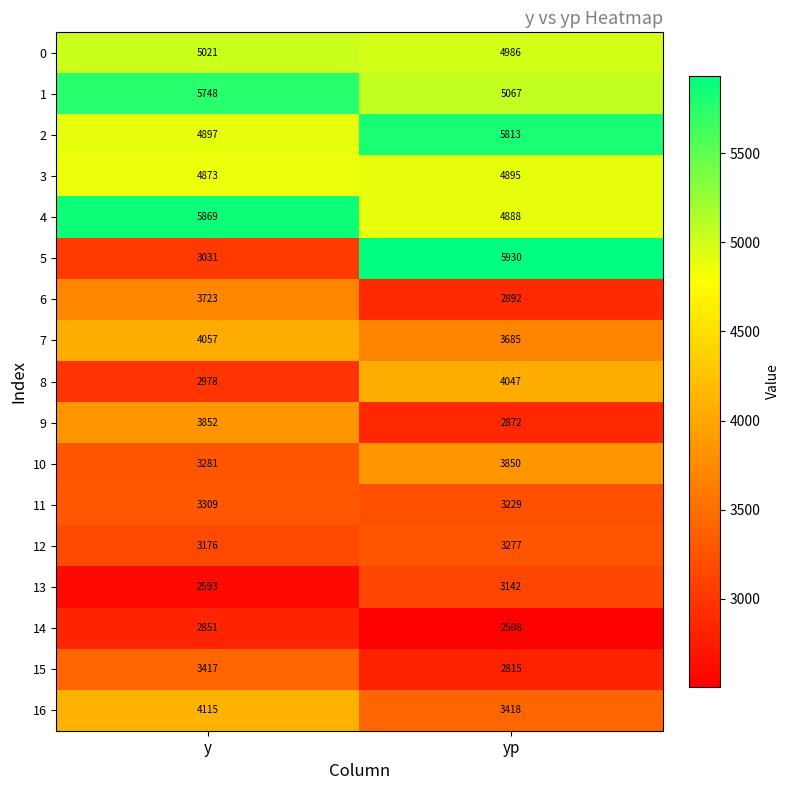

What is the smallest value displayed?

2508